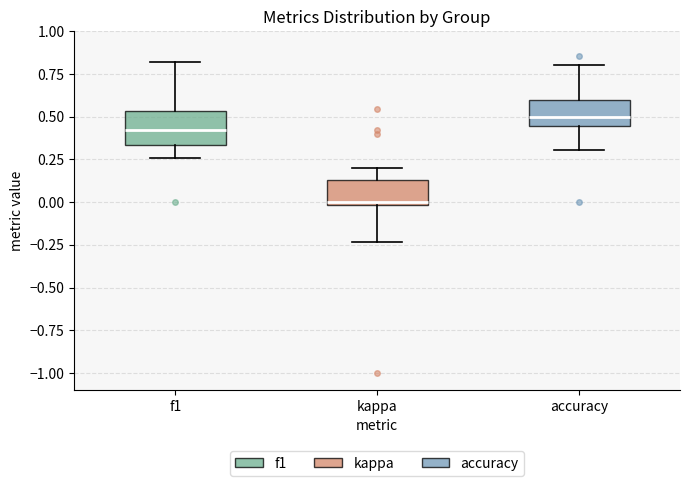

Reading left to right, read every box against the y-axis: the position of its median line, the range the box covers, and the ends of its whiskers. The values are not printed on the chart, so give them approximately, as read against the axis.

f1: median 0.40, box 0.35 to 0.55, whiskers 0.25 to 0.80
kappa: median 0.00 (just above the box's lower edge), box 0.00 to 0.15, whiskers -0.25 to 0.20
accuracy: median 0.50, box 0.45 to 0.60, whiskers 0.30 to 0.80